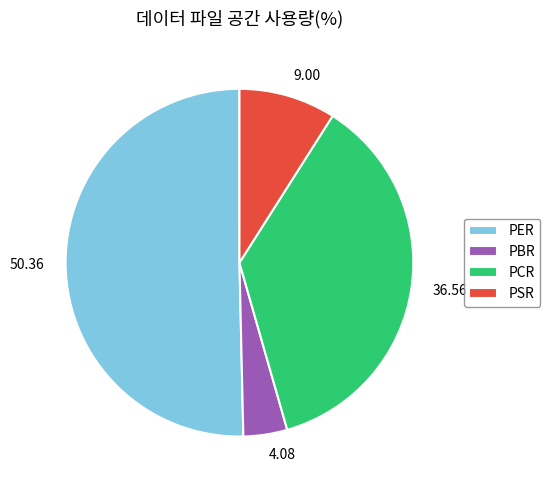

Which slice represents more than half of the pie?

PER